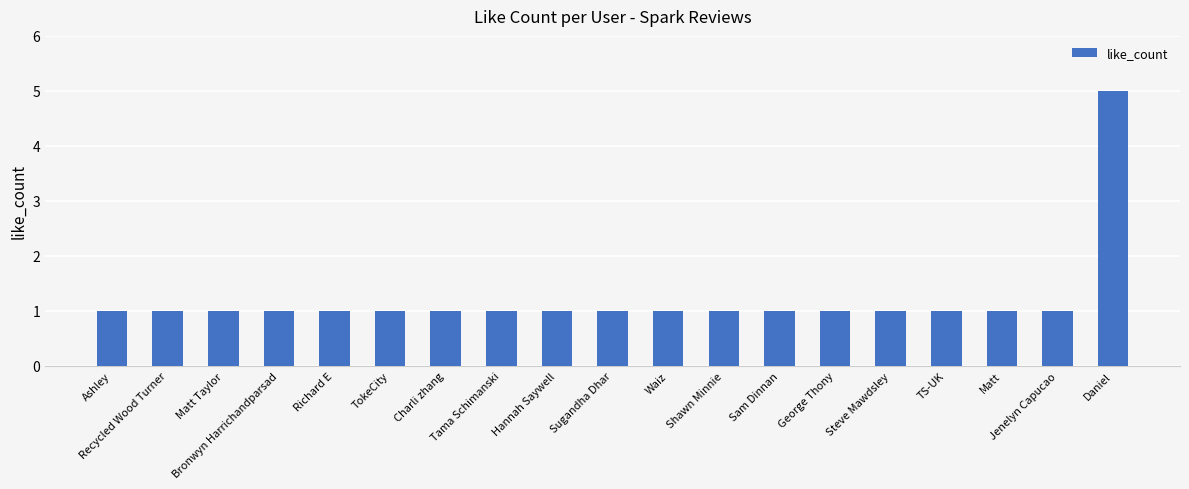

What is the maximum value shown in the chart?

5